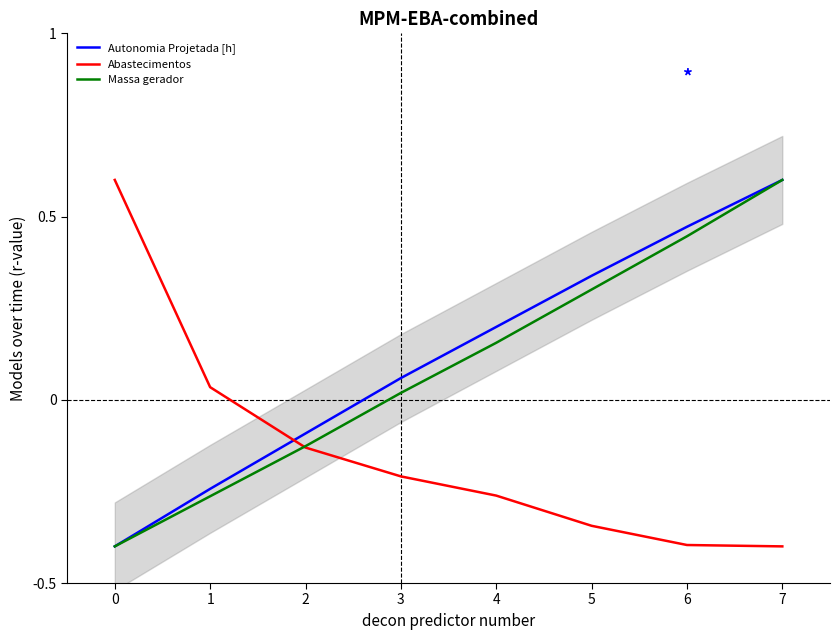

Does the chart display data point markers on the line(s)?

No